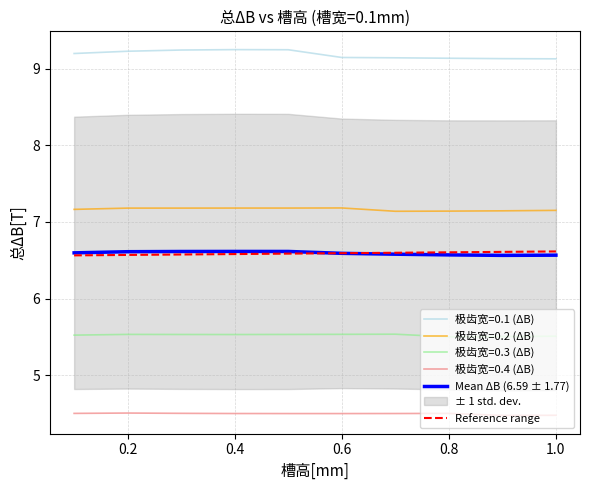

How many 极齿宽=0.4 values are between 4 and 5?

10